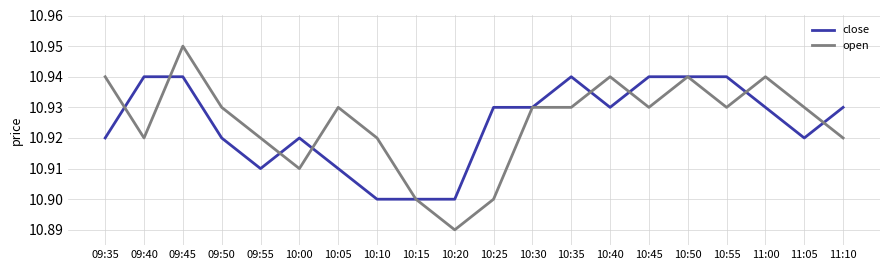

What position from the right is 10:50?

5